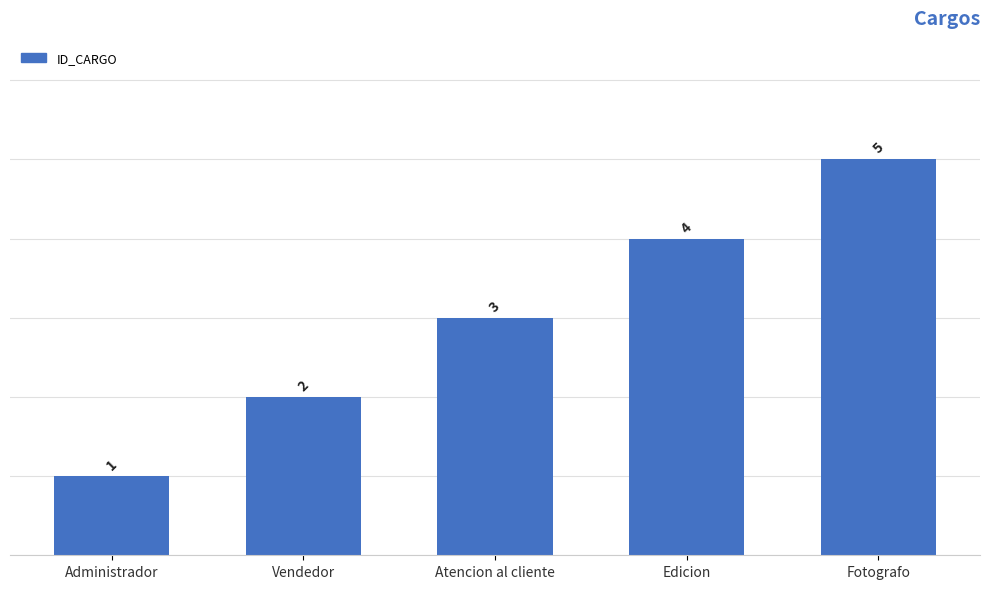

What is the ratio of the value at Fotografo to the value at Administrador?

5.0